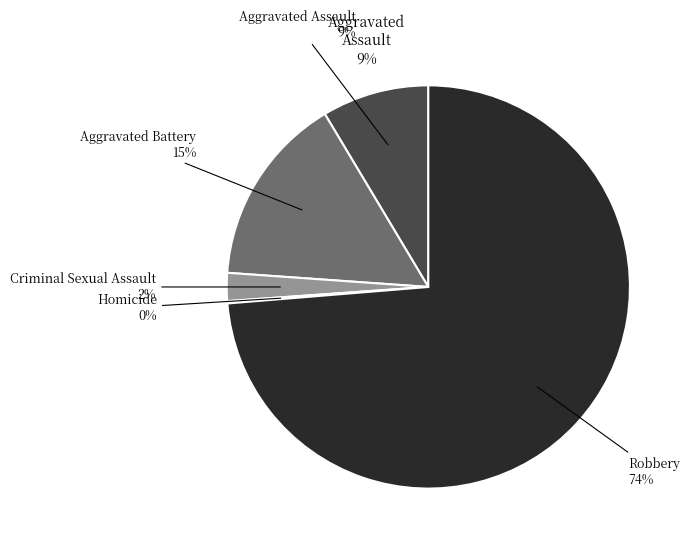

What percentage is the Aggravated Assault slice, to the nearest percent?

9%